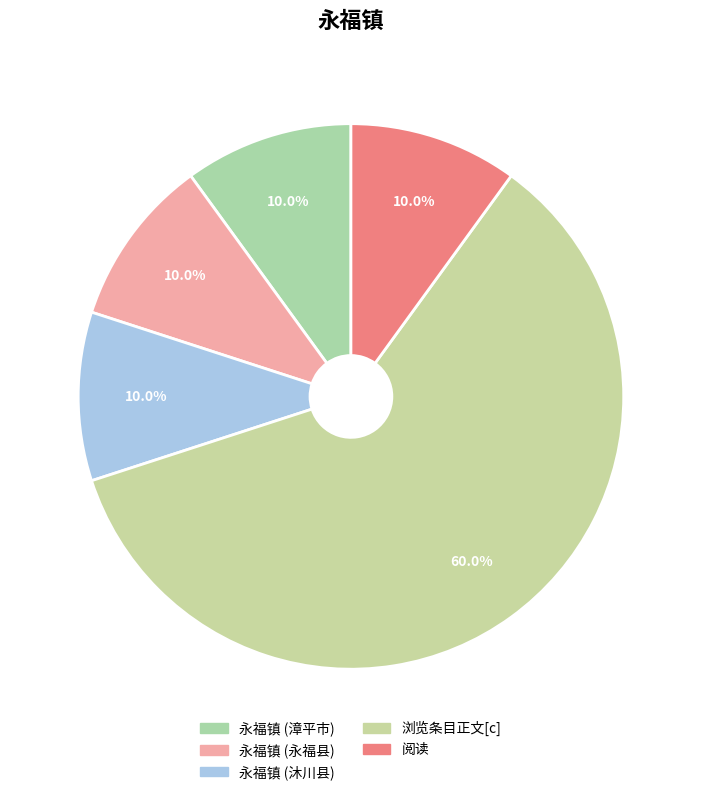

What percentage is the 永福镇 (永福县) slice, to the nearest percent?

10%